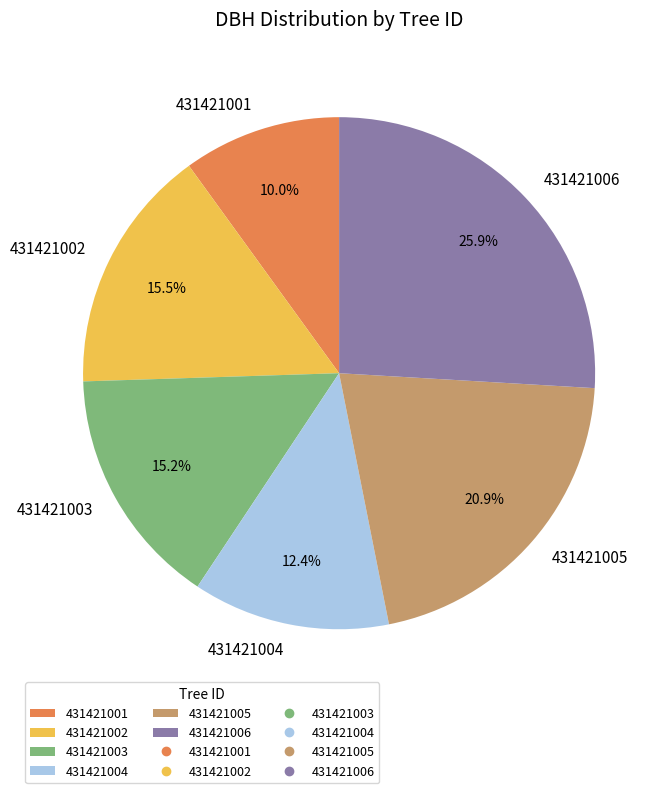

Count the number of slices in the pie.

6